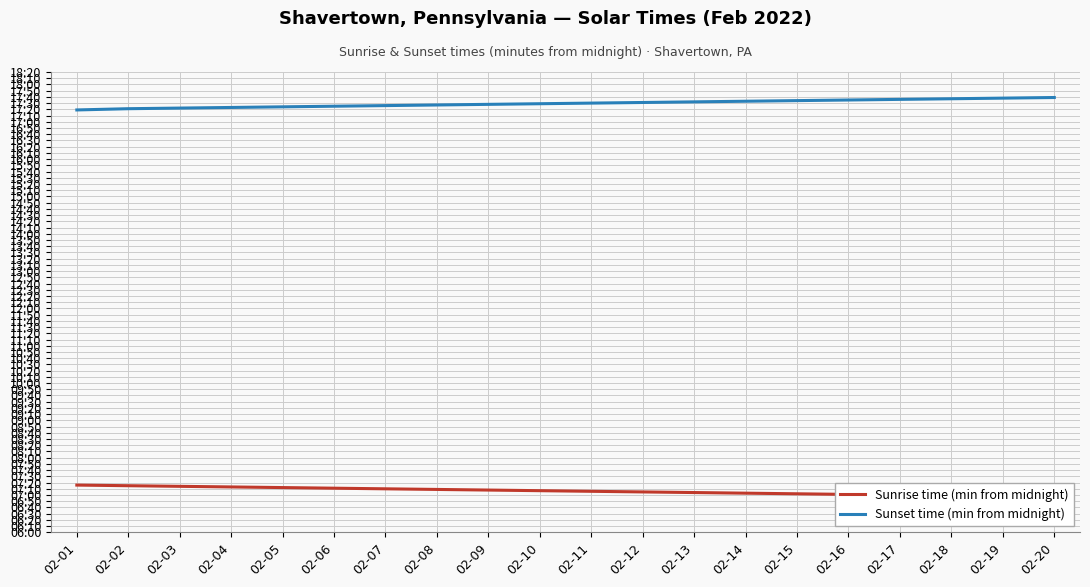

Reading right to left, transcribe all the data shown in this chart.

Sunrise time (min from midnight): 02-20=417	02-19=418	02-18=419	02-17=420	02-16=421	02-15=422	02-14=423	02-13=424	02-12=425	02-11=426	02-10=427	02-09=428	02-08=429	02-07=430	02-06=431	02-05=432	02-04=433	02-03=434	02-02=435	02-01=436
Sunset time (min from midnight): 02-20=1059	02-19=1058	02-18=1057	02-17=1056	02-16=1055	02-15=1054	02-14=1053	02-13=1052	02-12=1051	02-11=1050	02-10=1049	02-09=1048	02-08=1047	02-07=1046	02-06=1045	02-05=1044	02-04=1043	02-03=1042	02-02=1041	02-01=1039